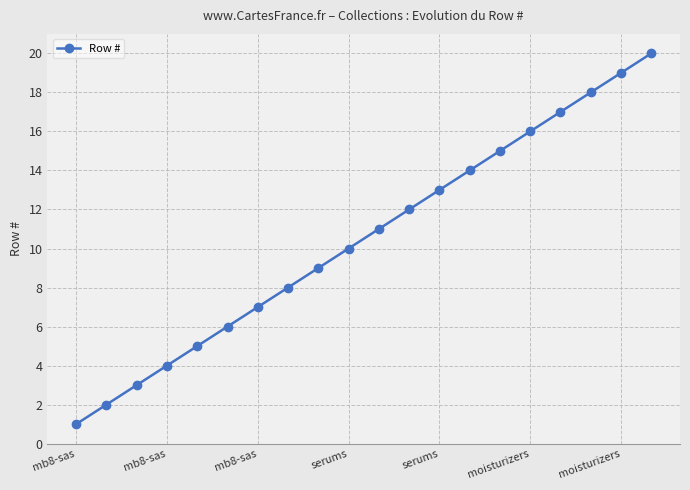

What is the difference between the maximum and second lowest values?

18